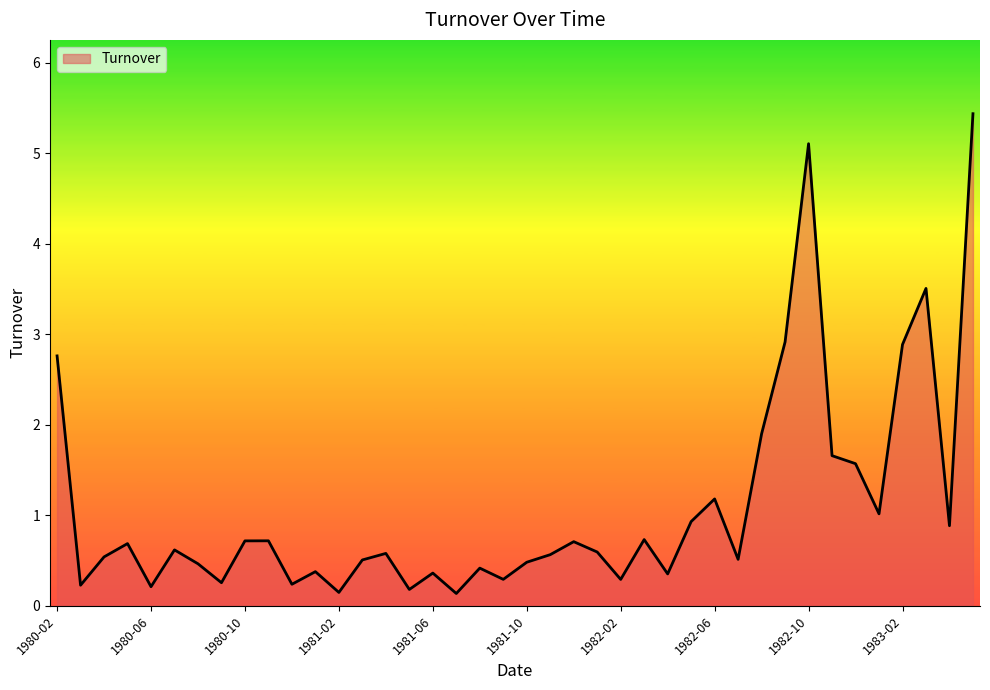

What is the maximum value shown in the chart?

5.4